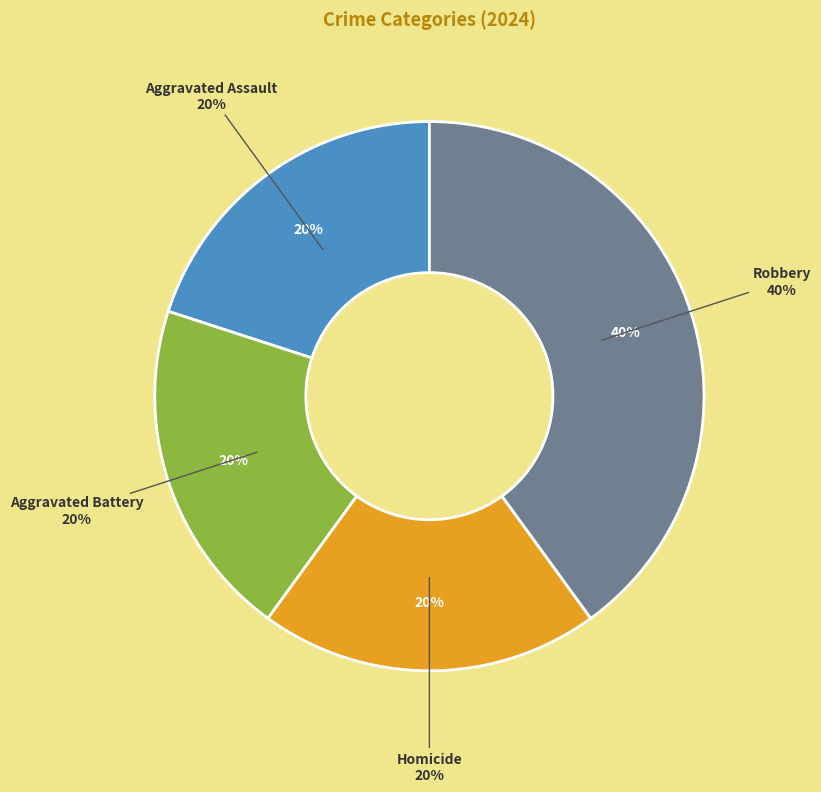

What percentage is NOT represented by Aggravated Assault?

80.0%